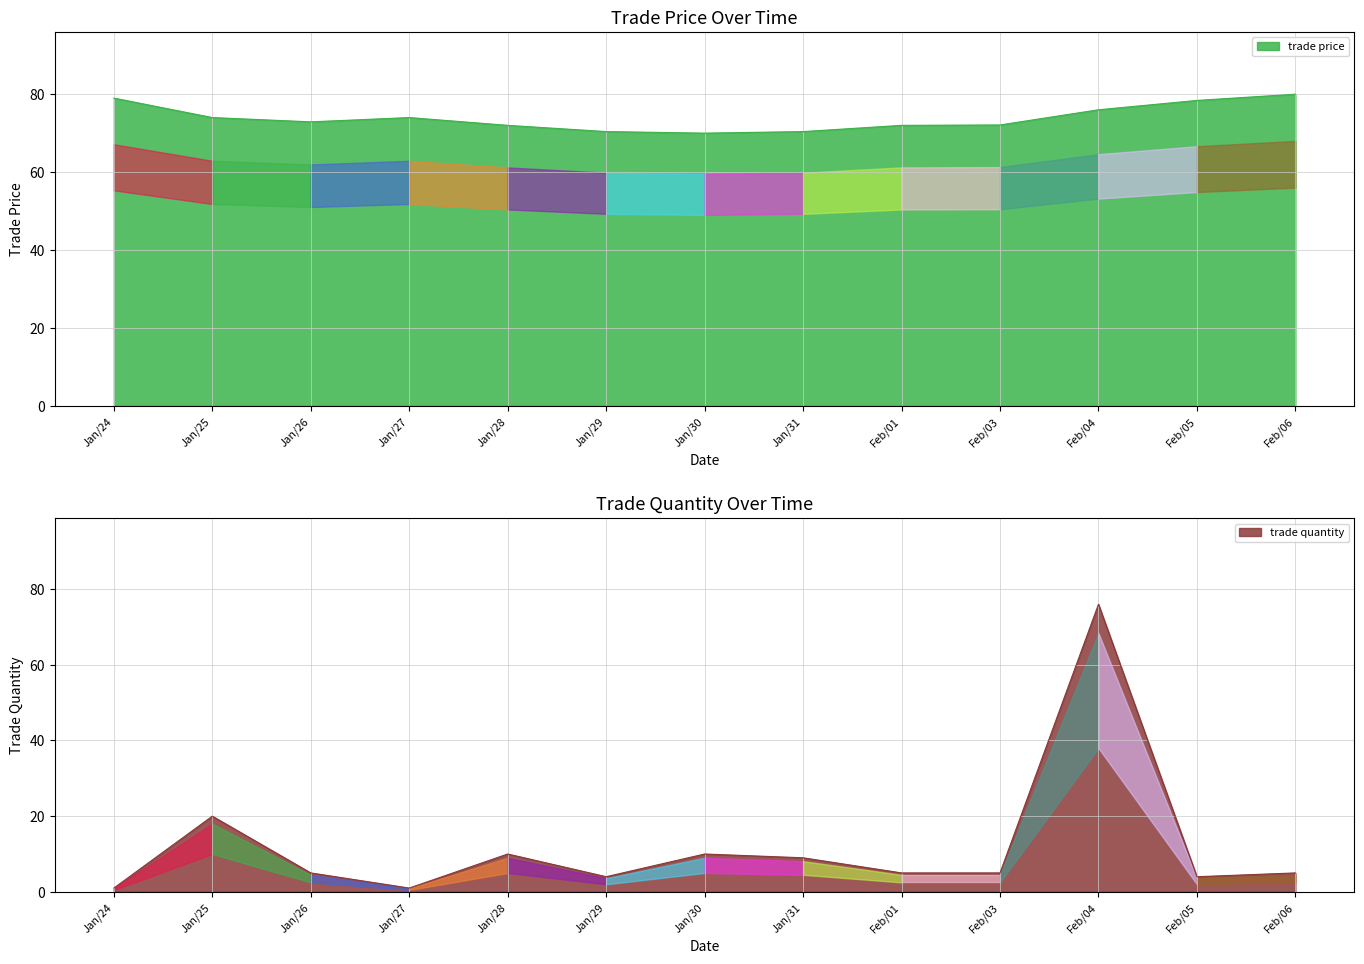

True or false: trade quantity and trade price intersect in this chart.

False